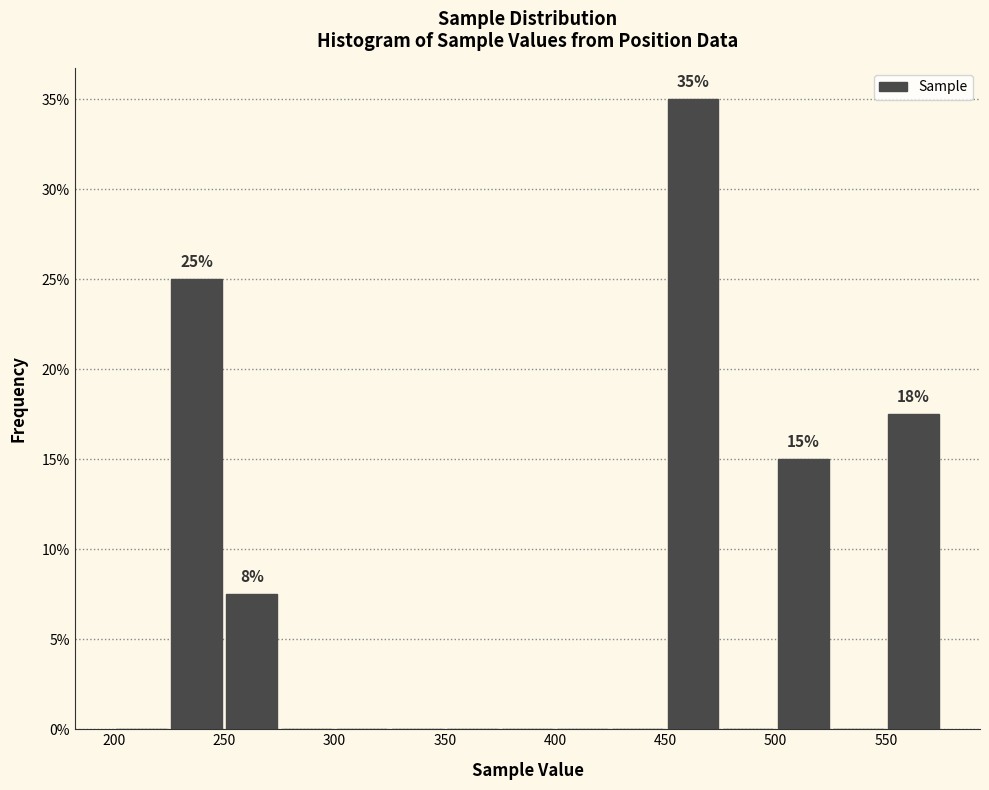

Over which range of the x-axis is the bar tallest?

450 to 475